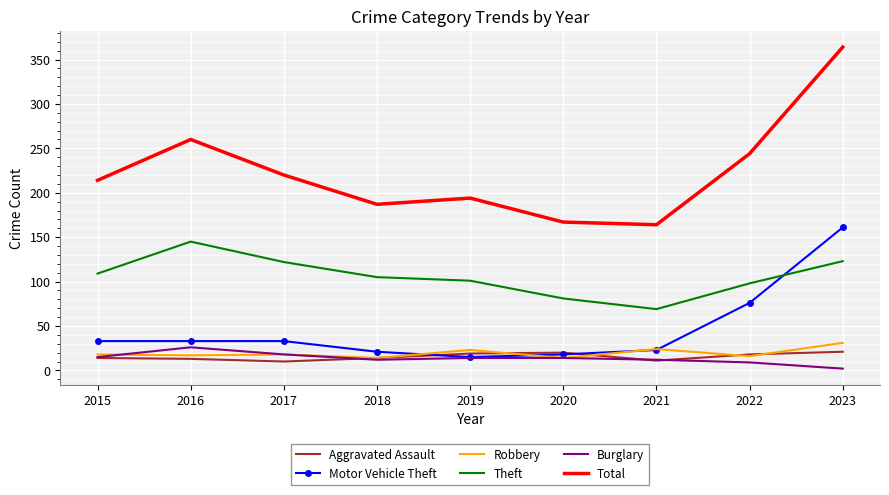

What is the total value across all series at 2022?

461